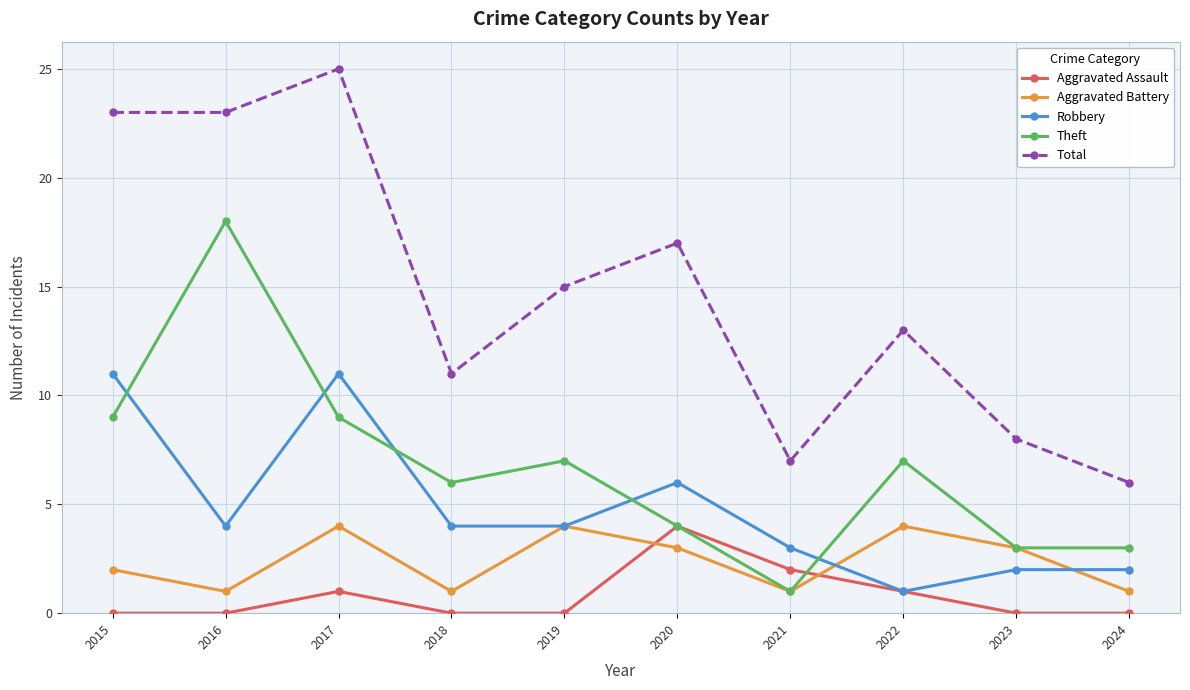

What is the difference between the highest and lowest values at 2017?

24